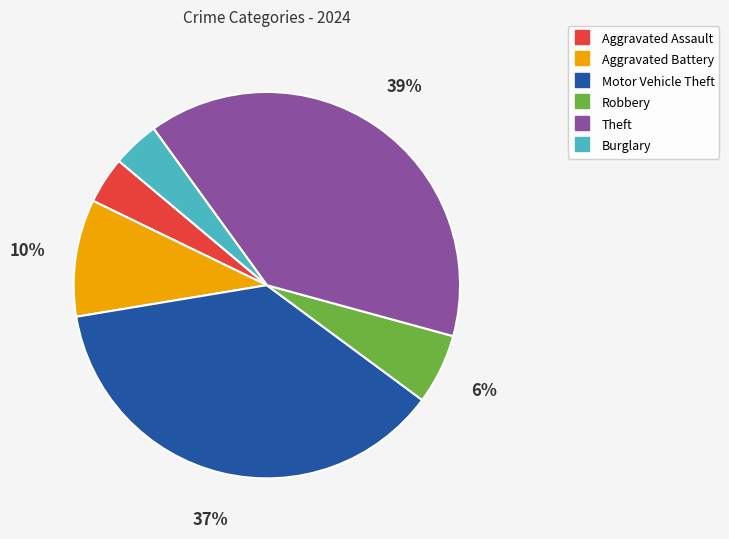

Which slice is the largest?

Theft